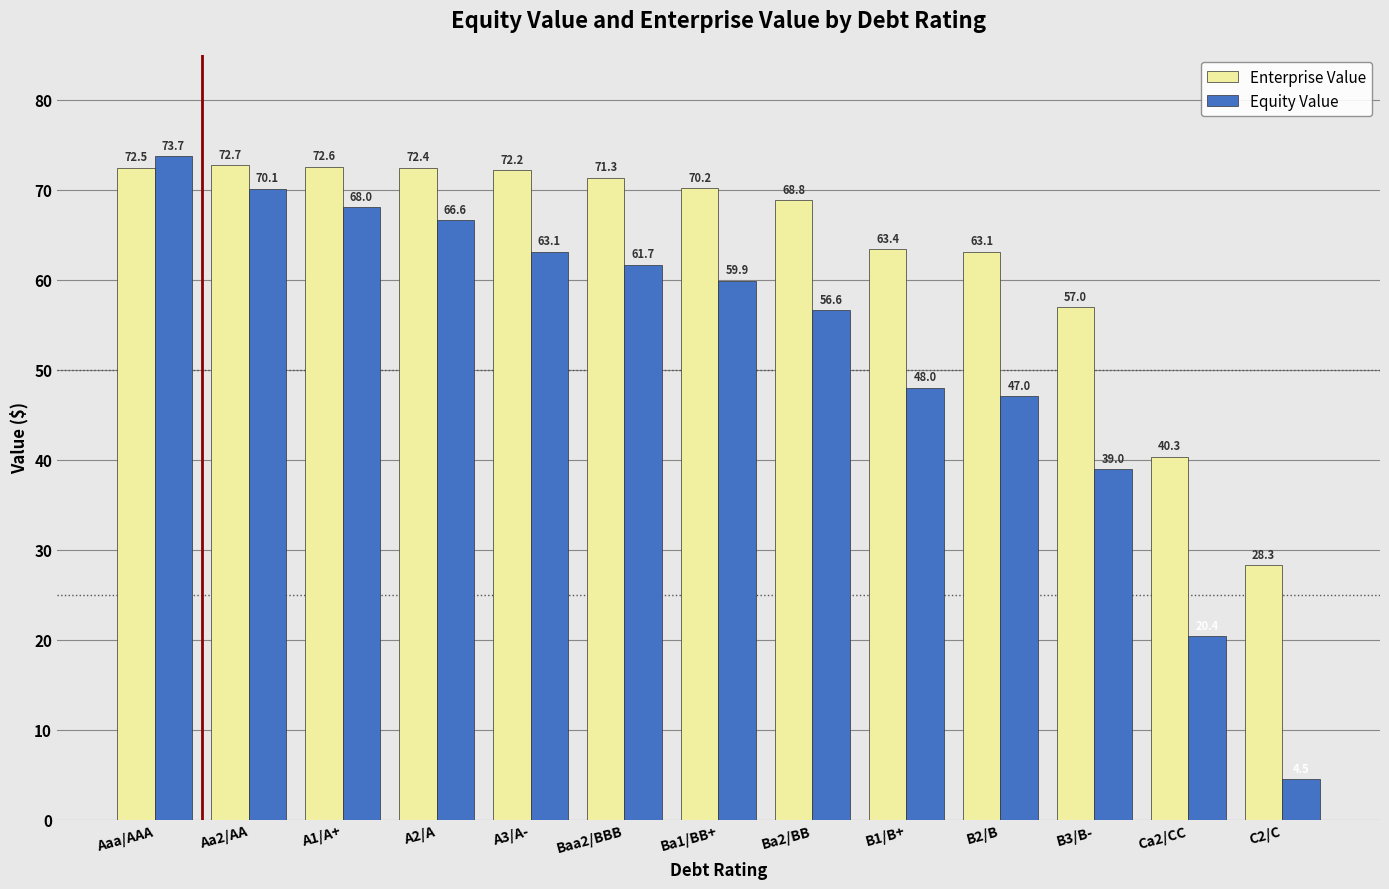

How many series are shown in this chart?

2